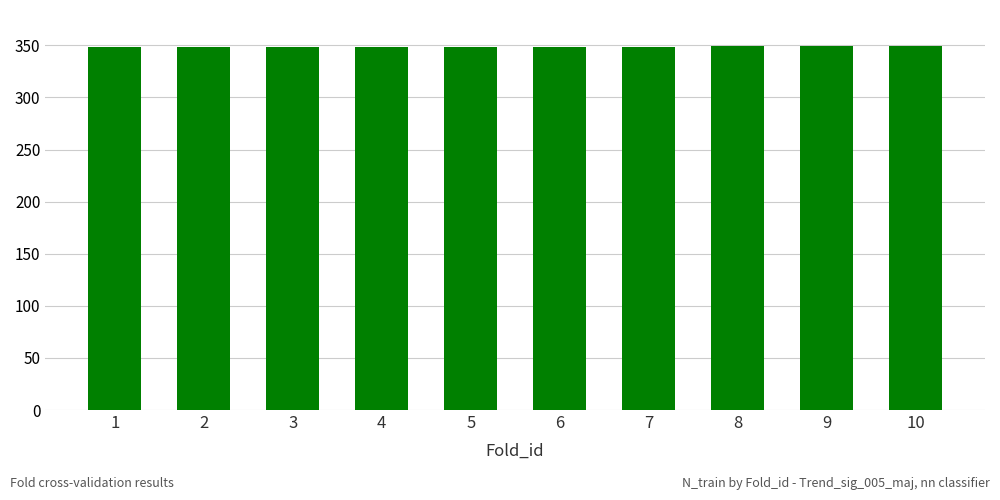

What is the value of the 9th bar from the left?

349